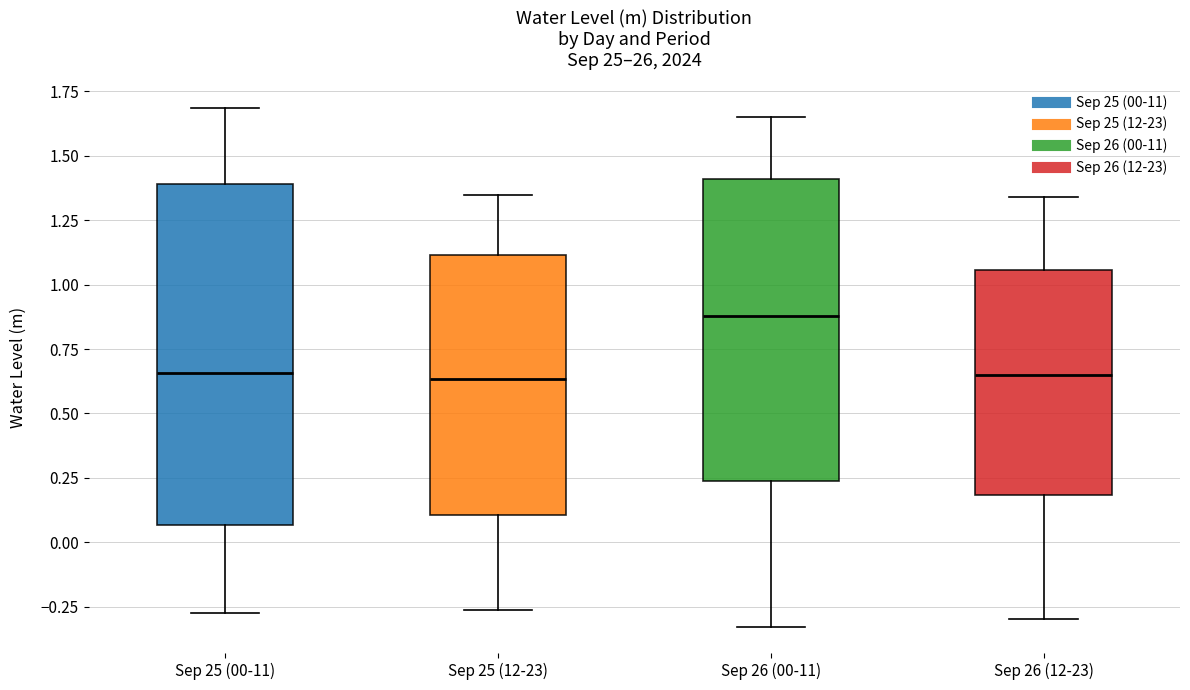

Which box's median line is the highest?

Sep 26 (00-11)